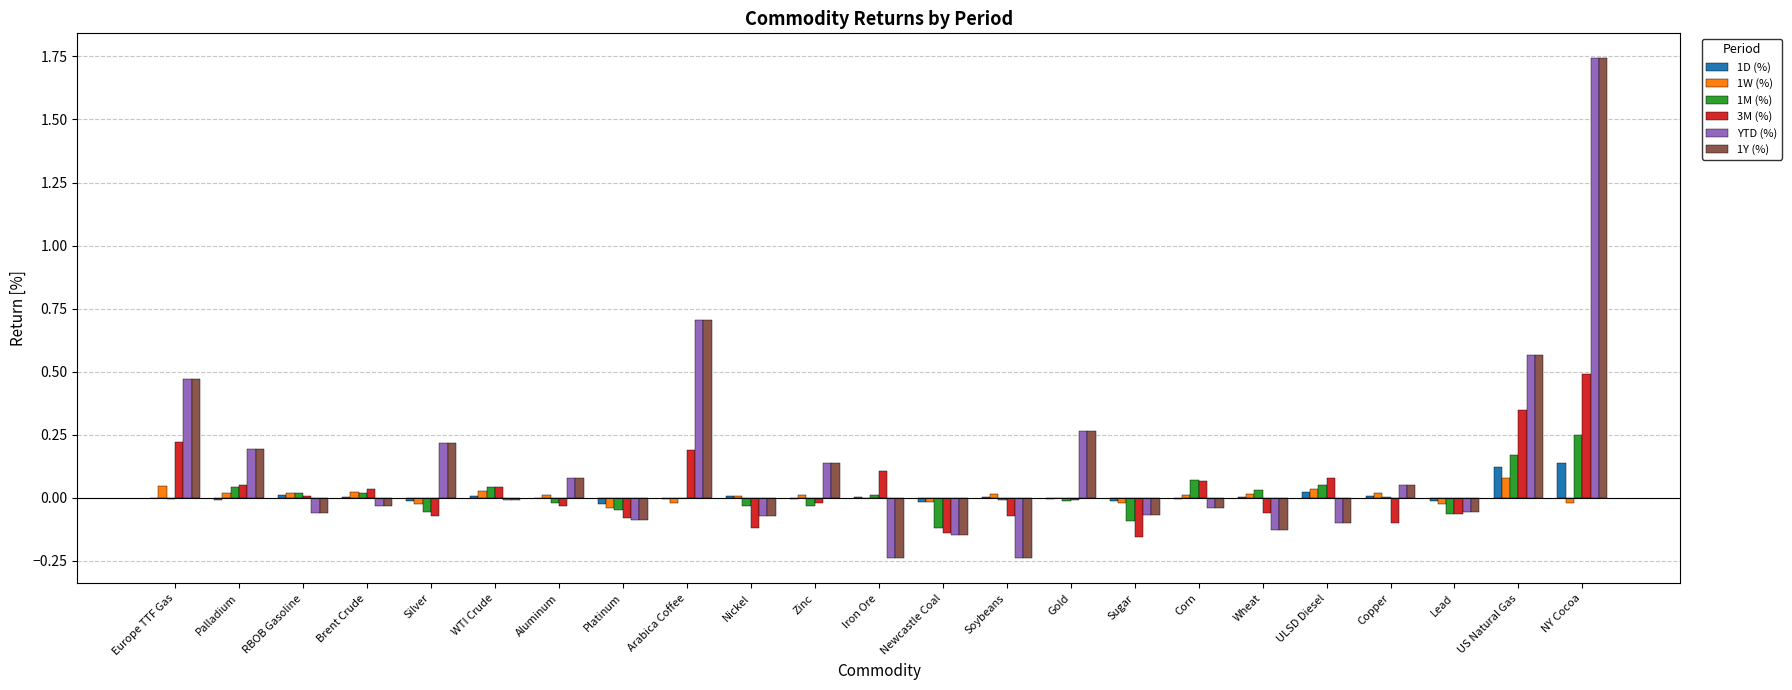

True or false: 1D (%) has a value of -0.0 at Lead.

True